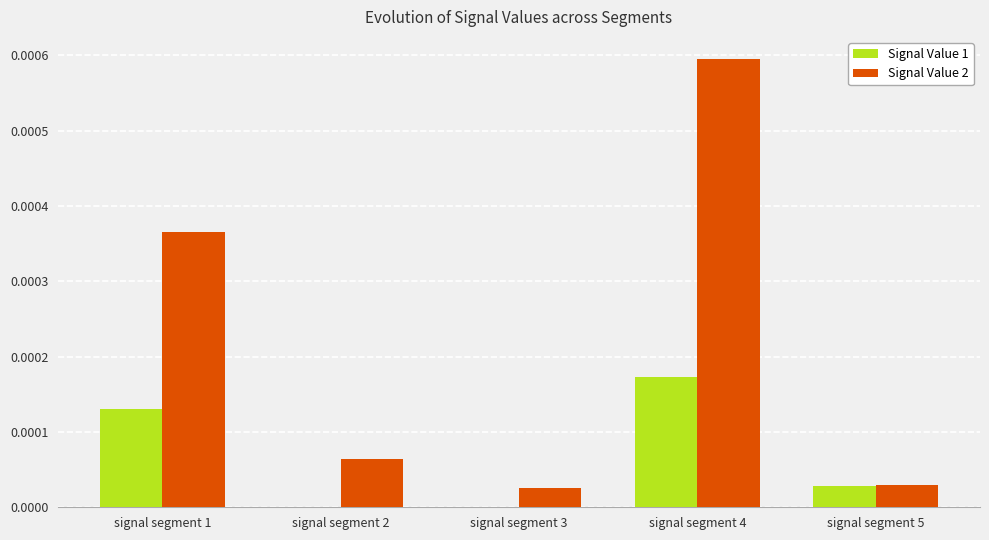

At which category does the chart reach its peak across all series?

signal segment 4